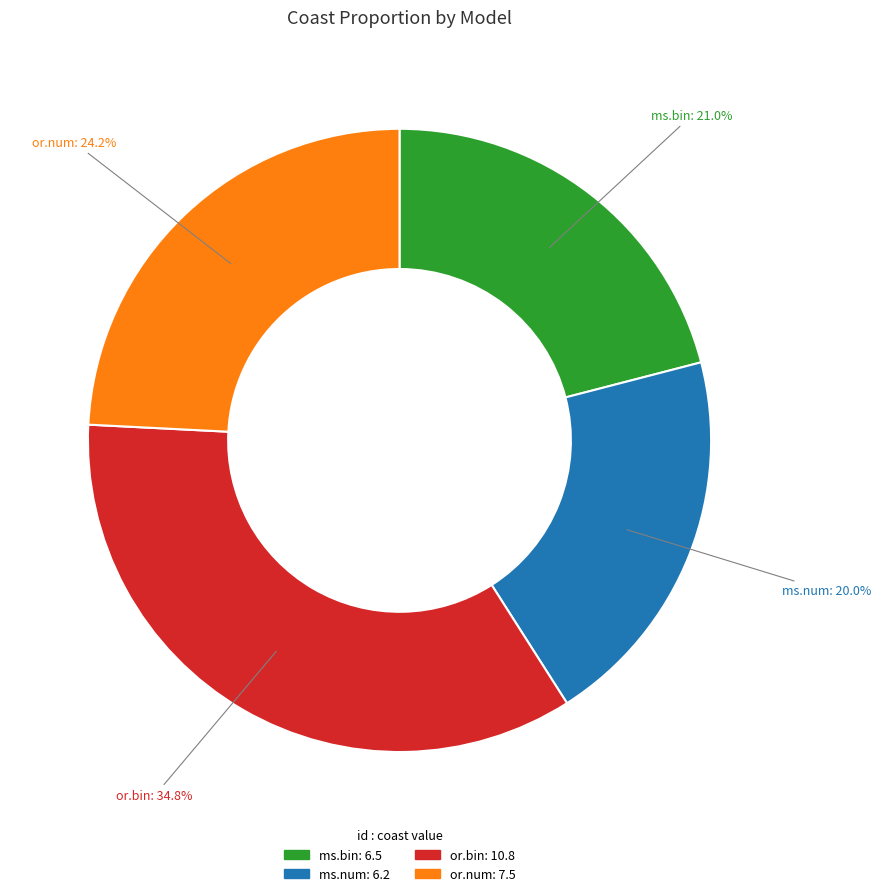

Rank the categories by value from lowest to highest.

ms.num, ms.bin, or.num, or.bin